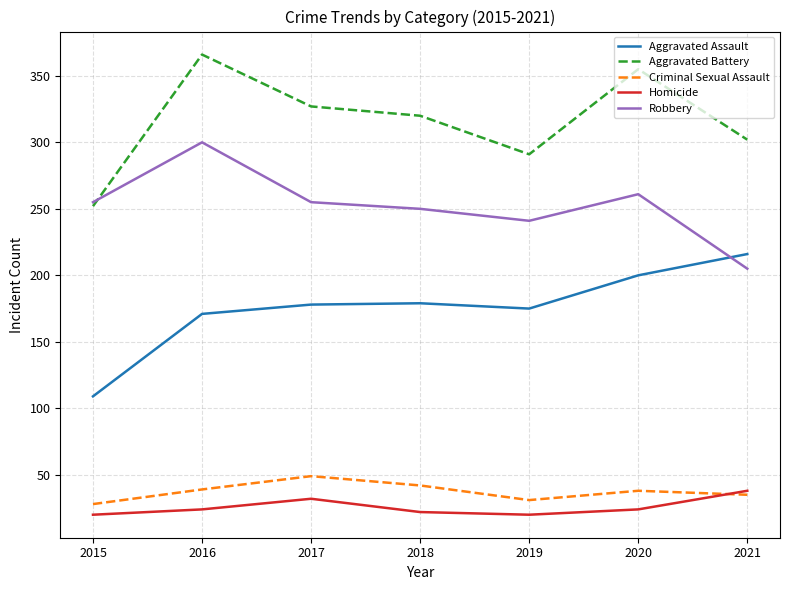

True or false: Criminal Sexual Assault and Robbery cross at least once.

False